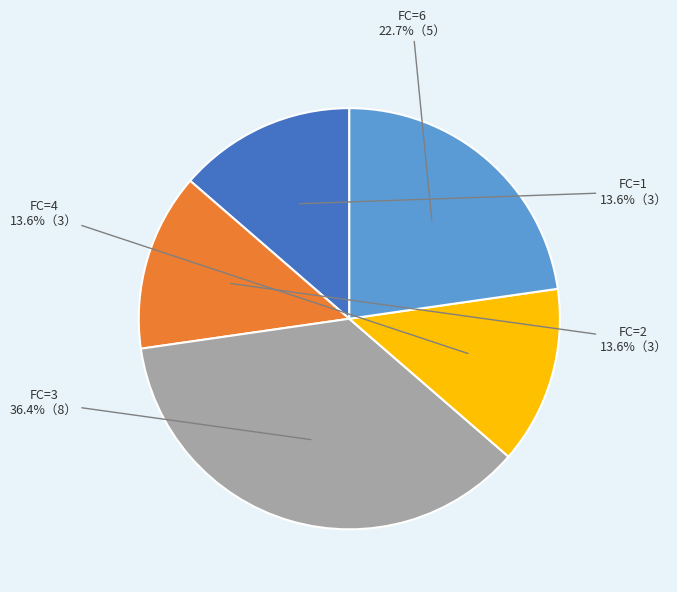

Count the number of slices in the pie.

5